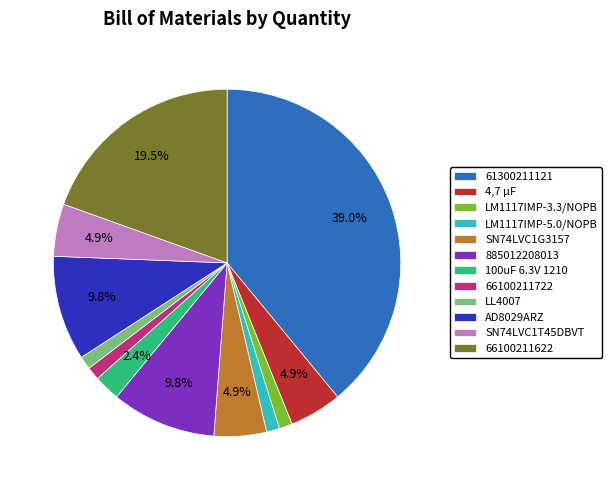

To the nearest percent, what is the average slice percentage?

8%